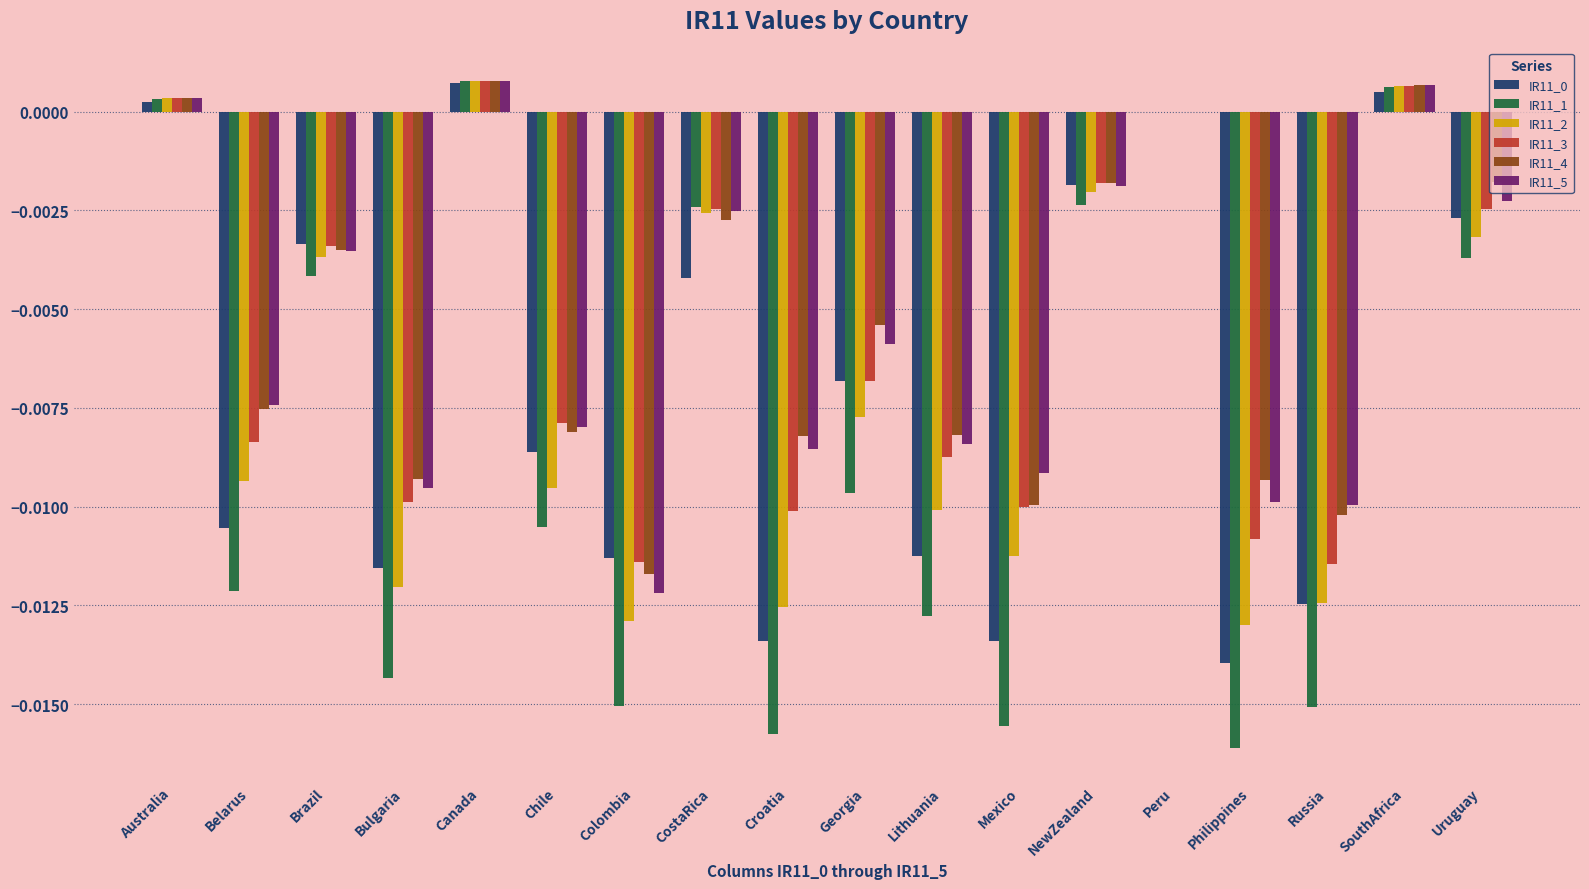

Between Belarus and Bulgaria, which series saw the biggest shift?

IR11_2